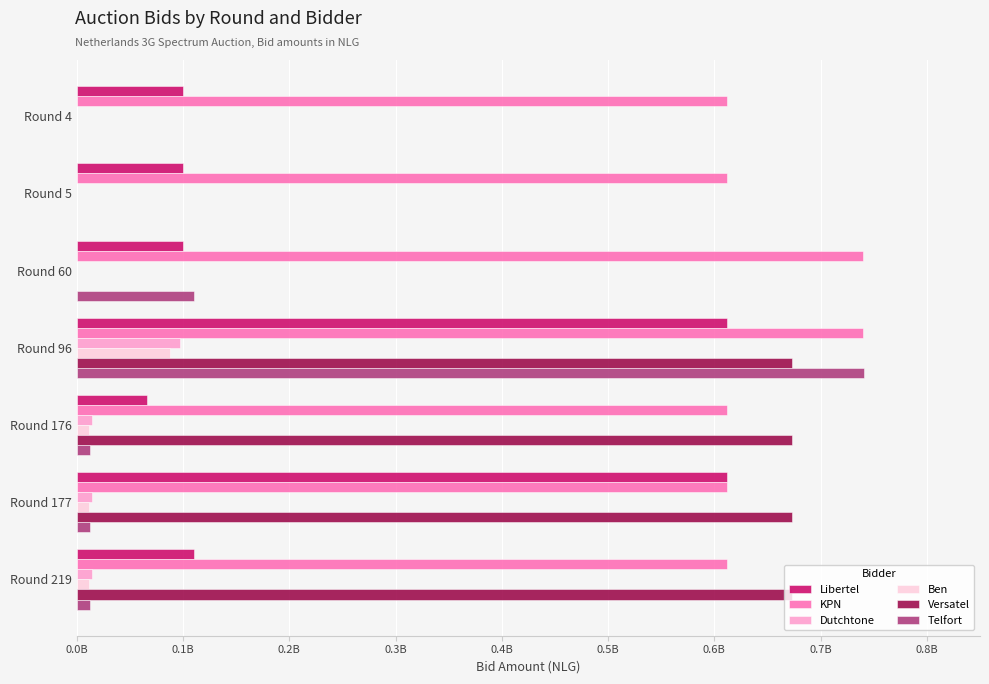

What are all the series names shown in the legend?

Libertel, KPN, Dutchtone, Ben, Versatel, Telfort